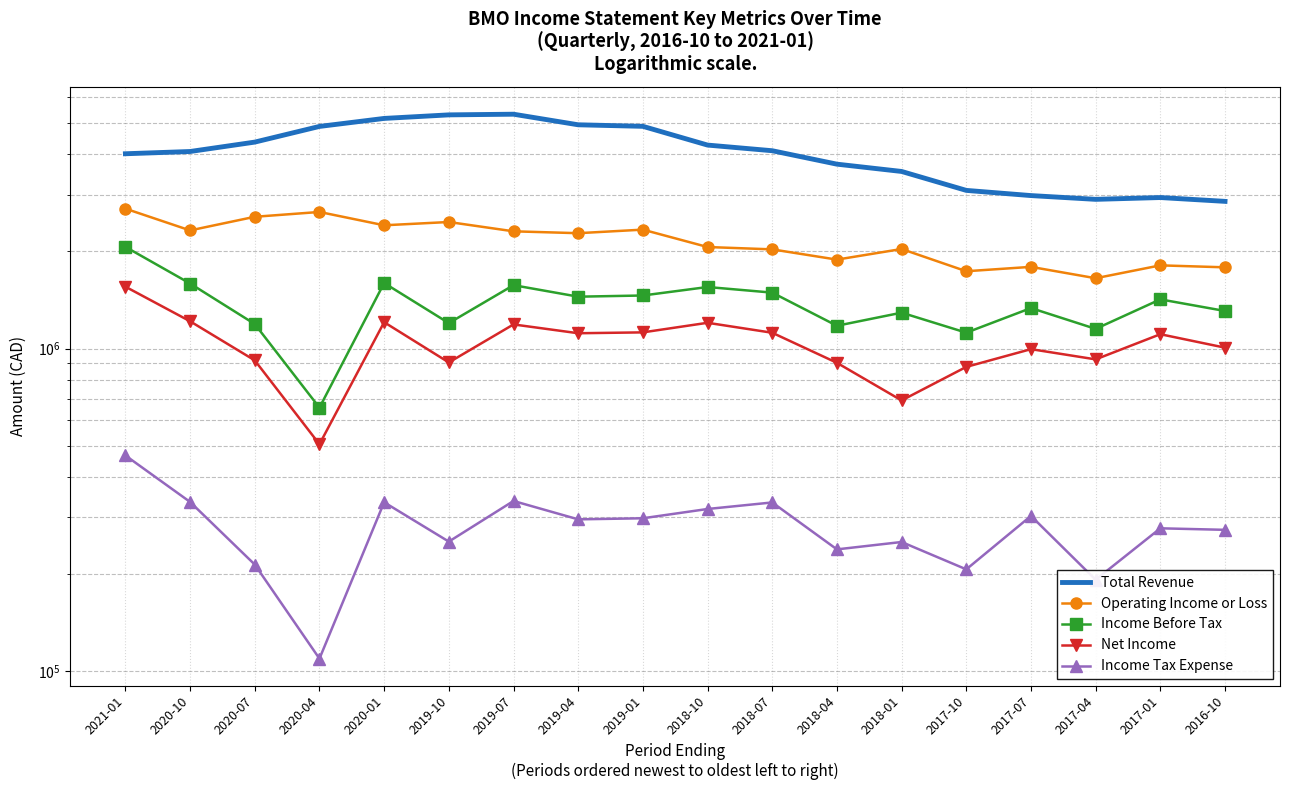

What is the value of the Operating Income or Loss point at the 2nd from the left?

2323500